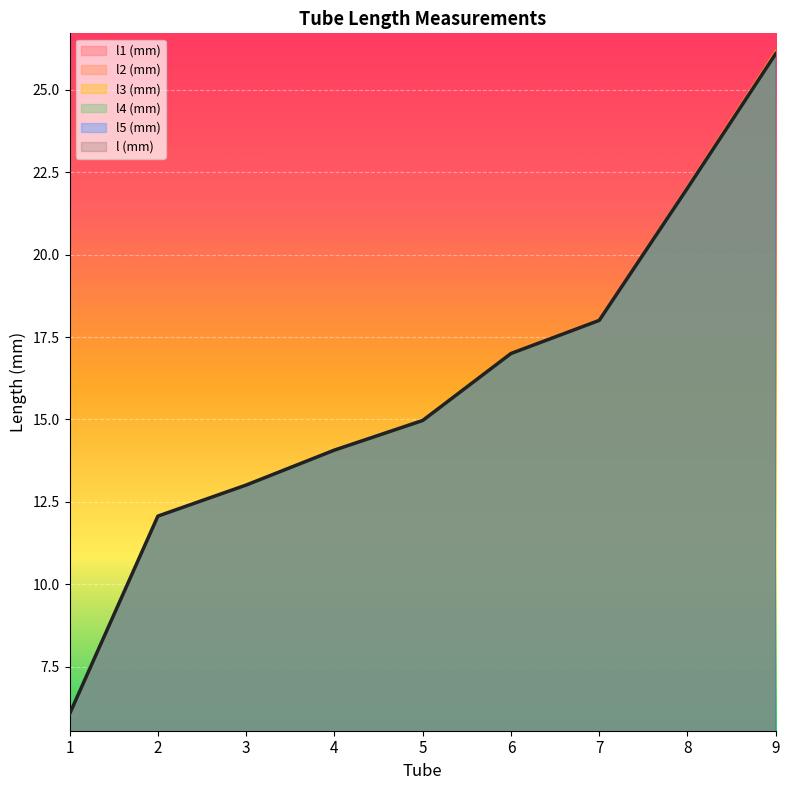

What is the average value of the l (mm) series?

15.9